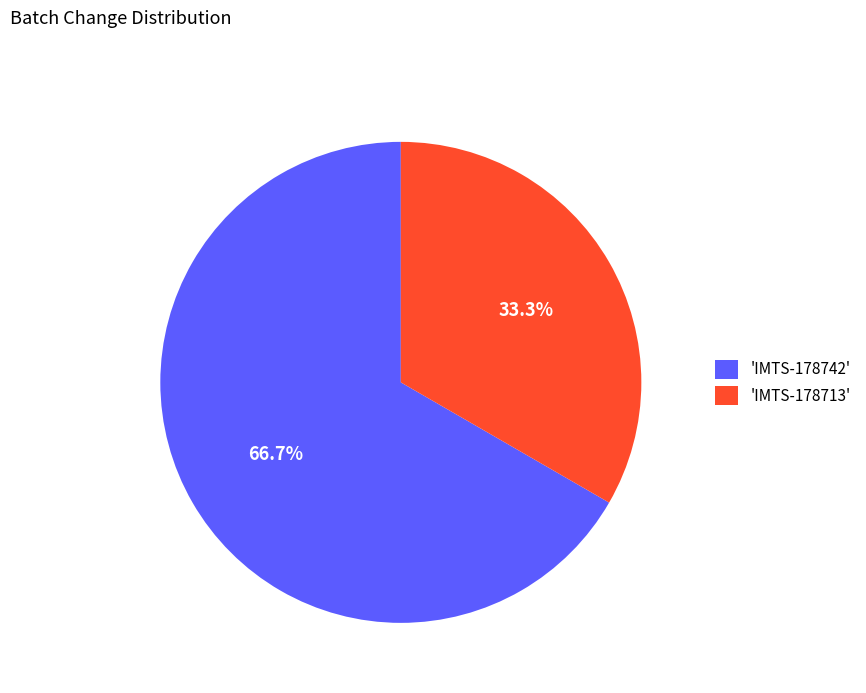

Rank the categories by value from highest to lowest.

'IMTS-178742', 'IMTS-178713'